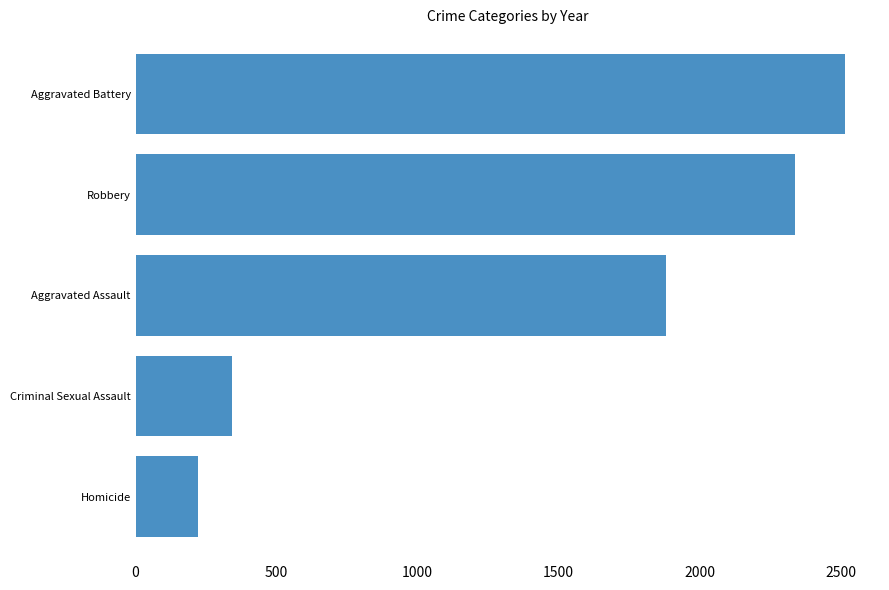

The chart shows a value of 1882 at Aggravated Assault. True or false?

True